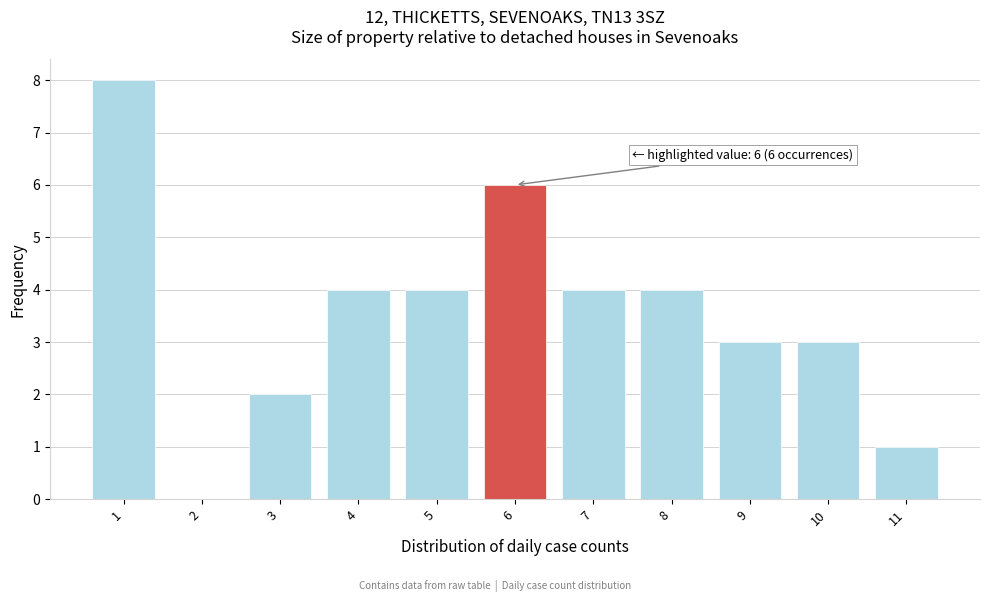

Over which range of the x-axis is the bar tallest?

0.5 to 1.5